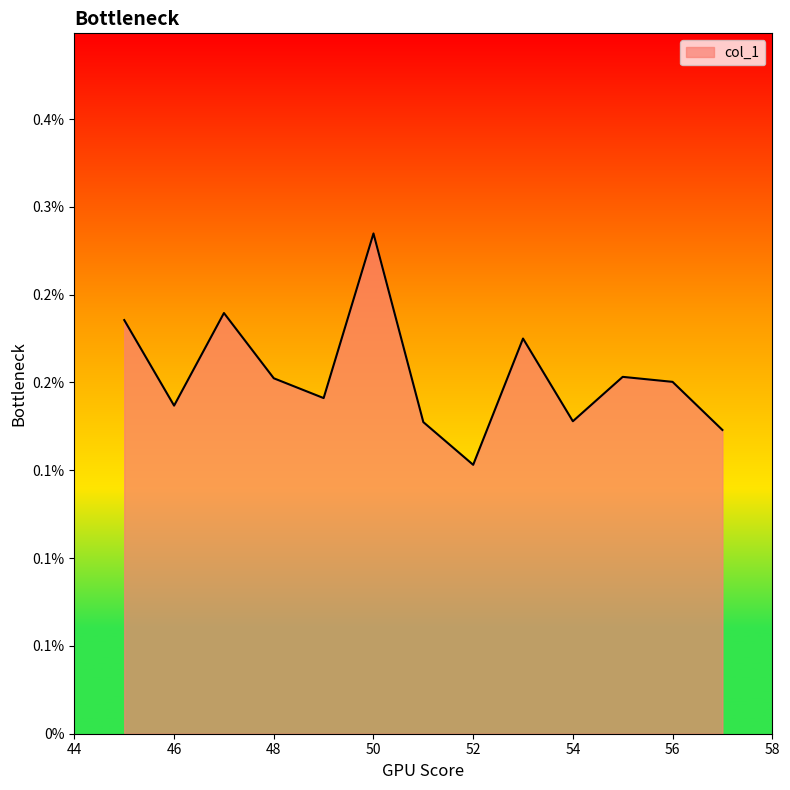

Where is the data nearest to the value 0?

52